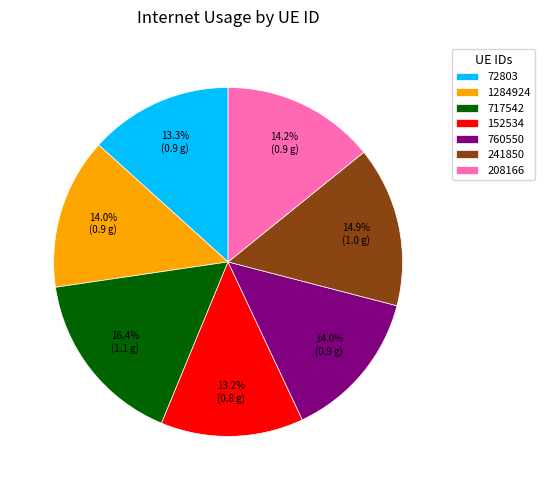

How many slices are in this pie chart?

7